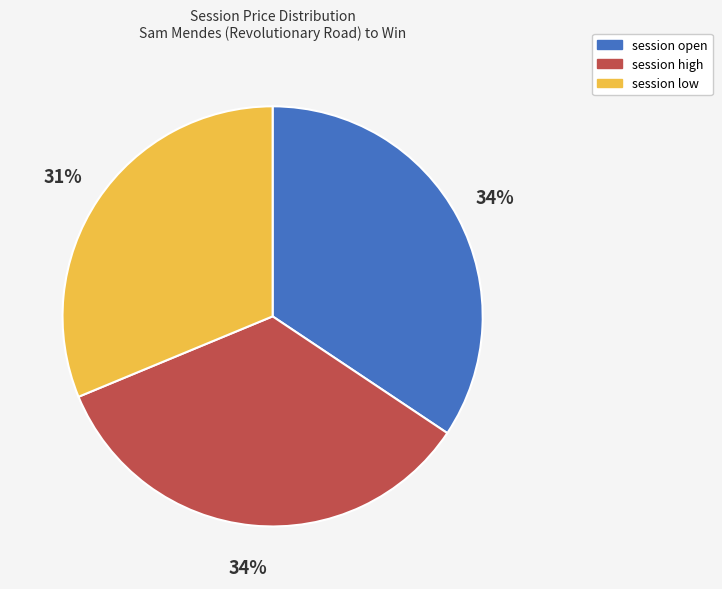

What is the ratio of the value at session open to the value at session low?

1.1